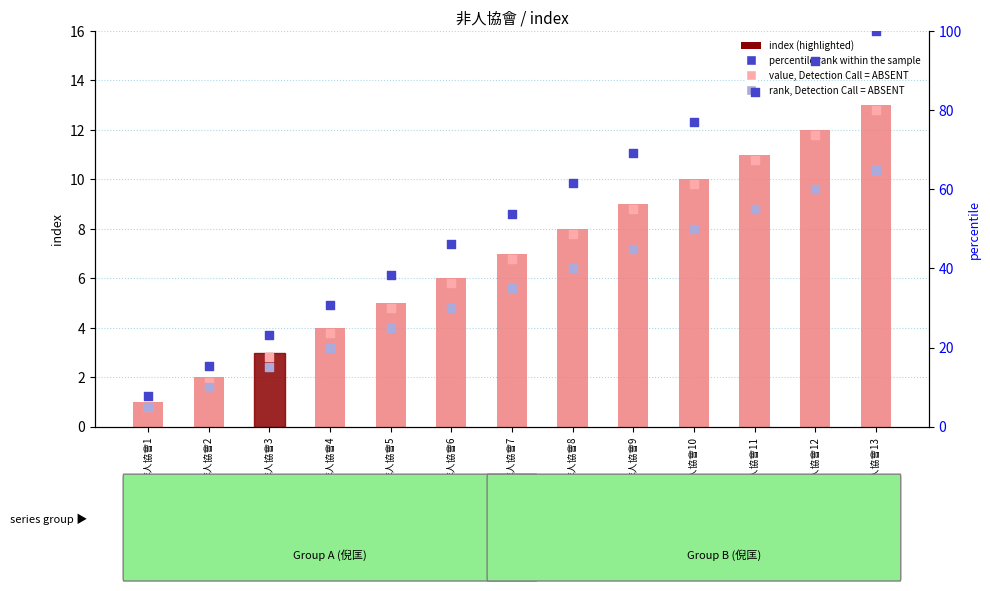

Which series has the largest total across all categories?

percentile rank within the sample